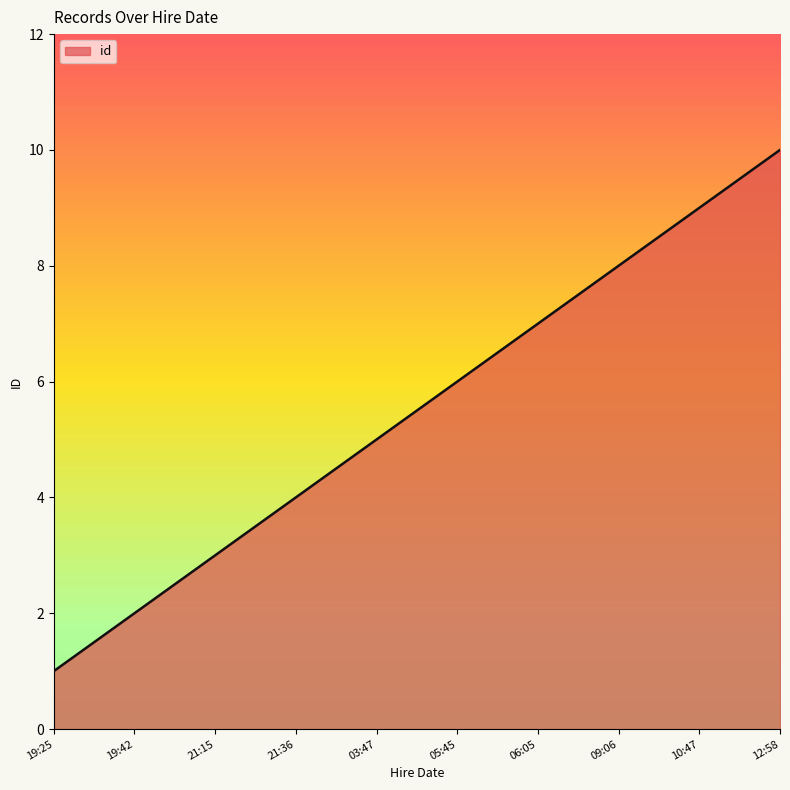

Between 06:05 and 21:15, which is larger?

06:05